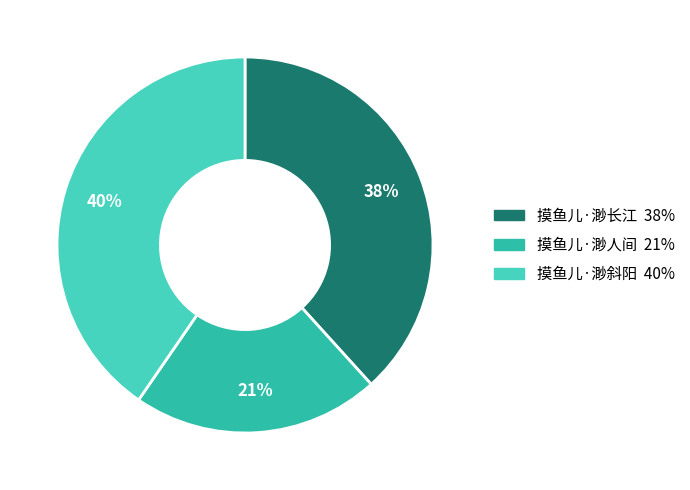

Which slice is the largest?

摸鱼儿·渺斜阳